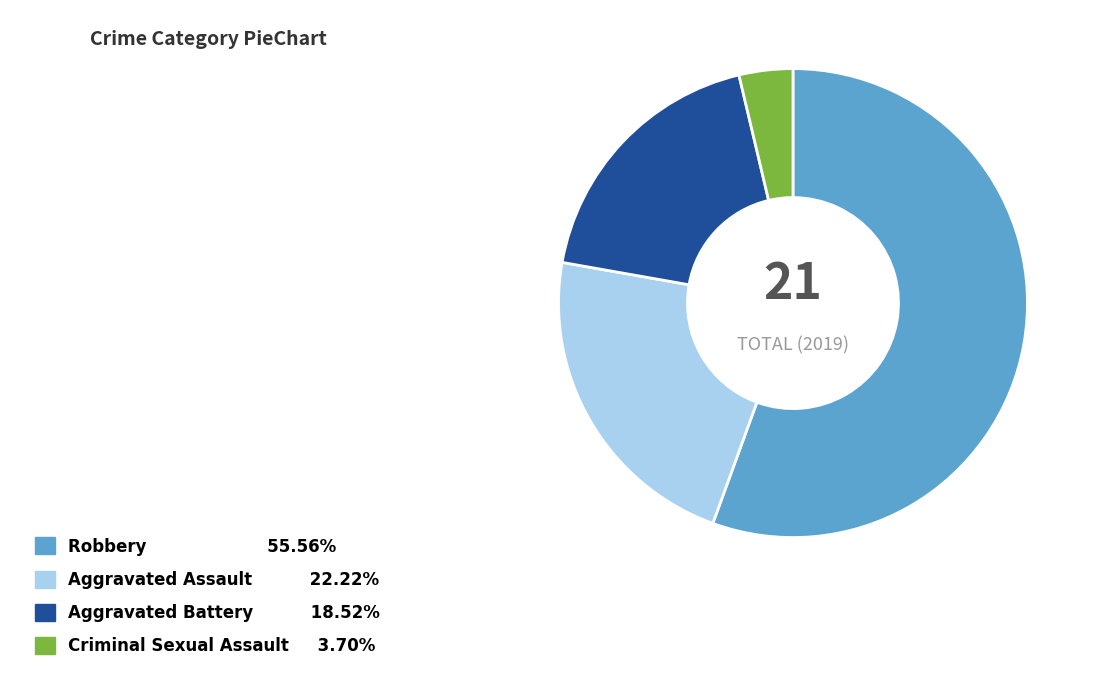

Is there any slice that represents more than half of the pie?

Yes